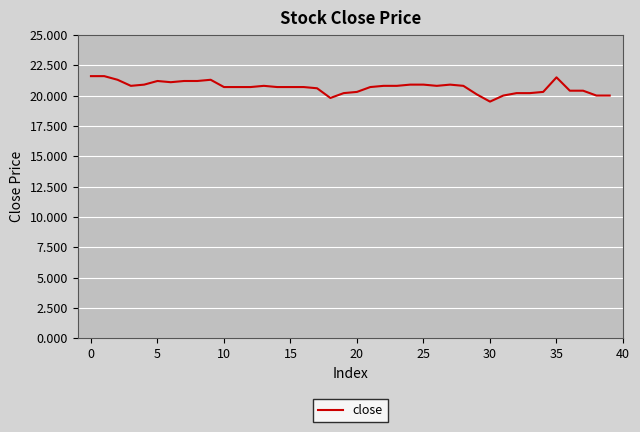

What is the difference between the maximum and minimum values?

2.1